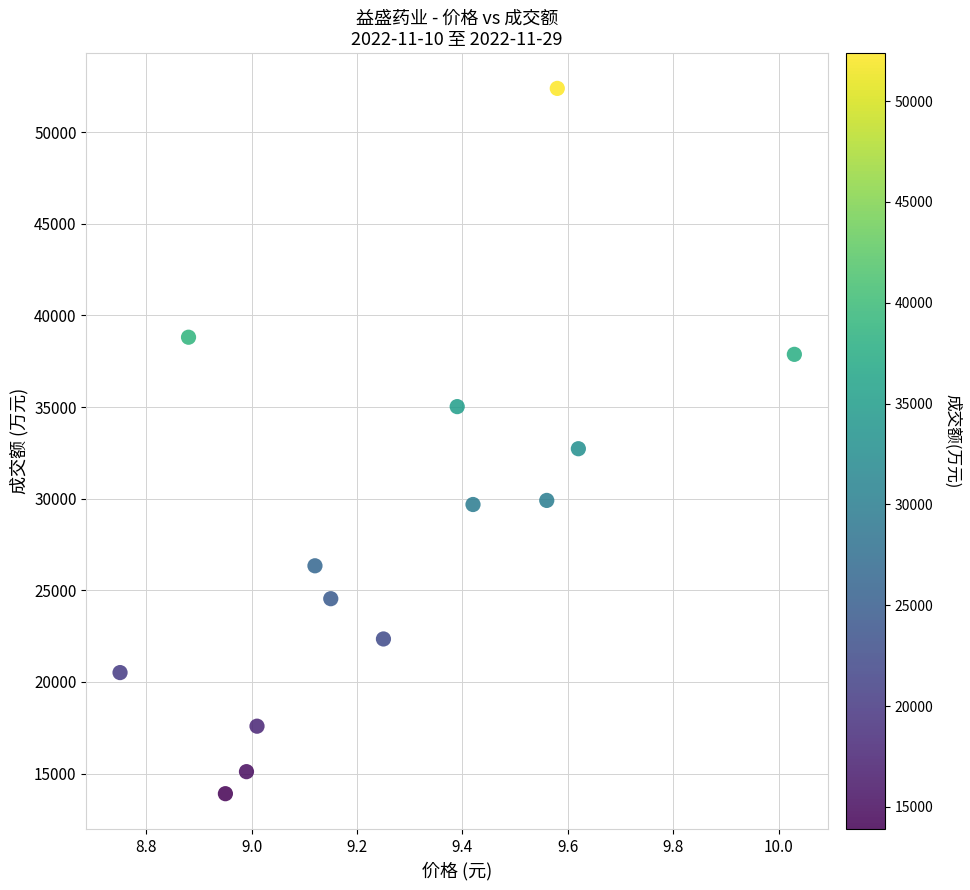

What is the range of Y values (max minus min)?

38481